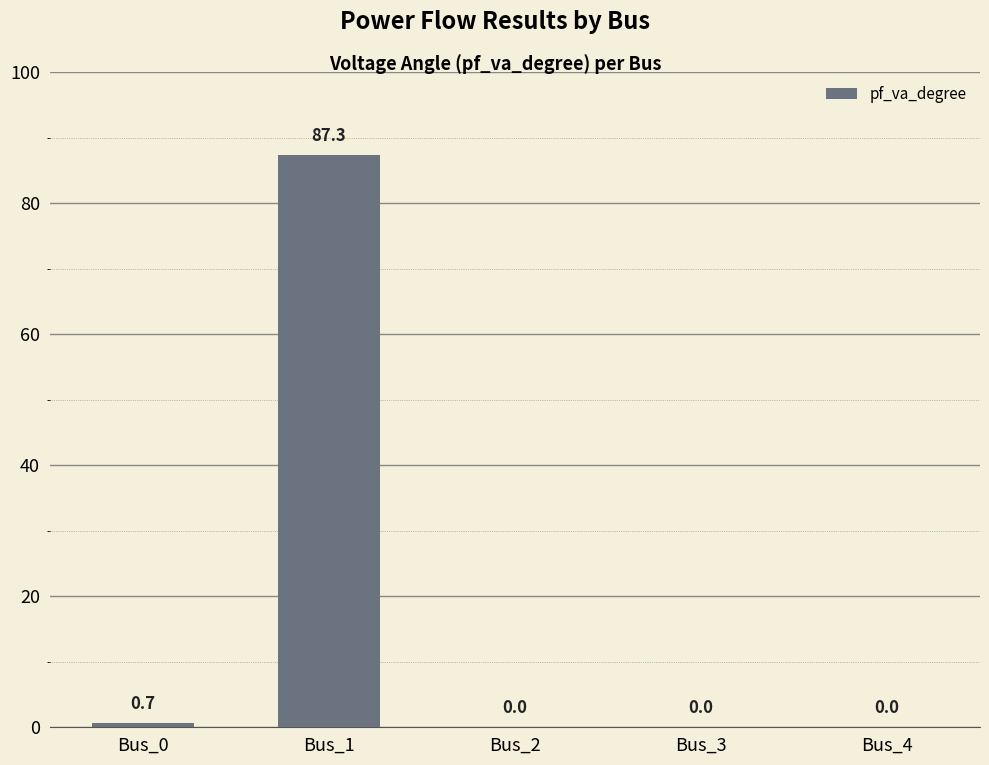

The chart shows a value of 0.0 at Bus_2. True or false?

True